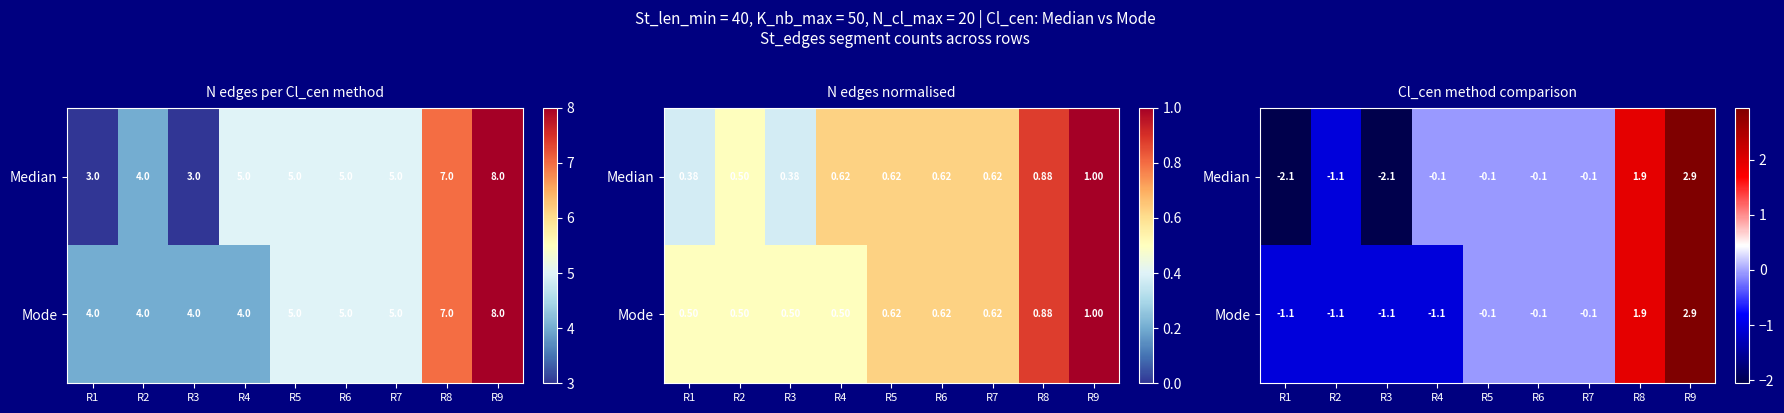

What is the difference between the maximum and minimum values in the Median series?

5.0